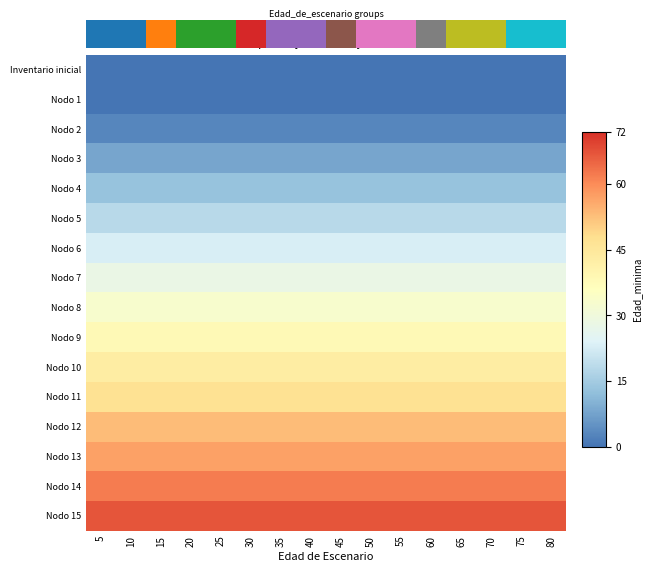

What is the average value of the Nodo 9 series?

38